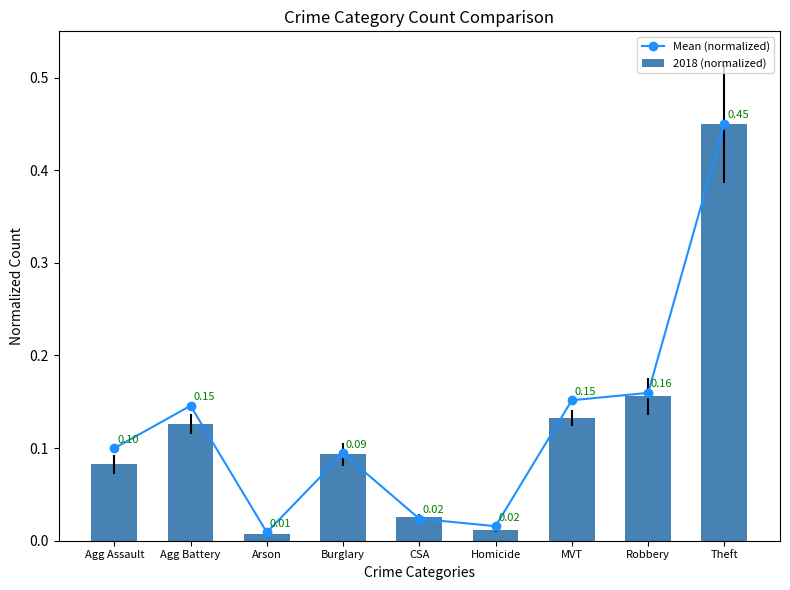

What is the highest value of the Mean (normalized) series?

0.5